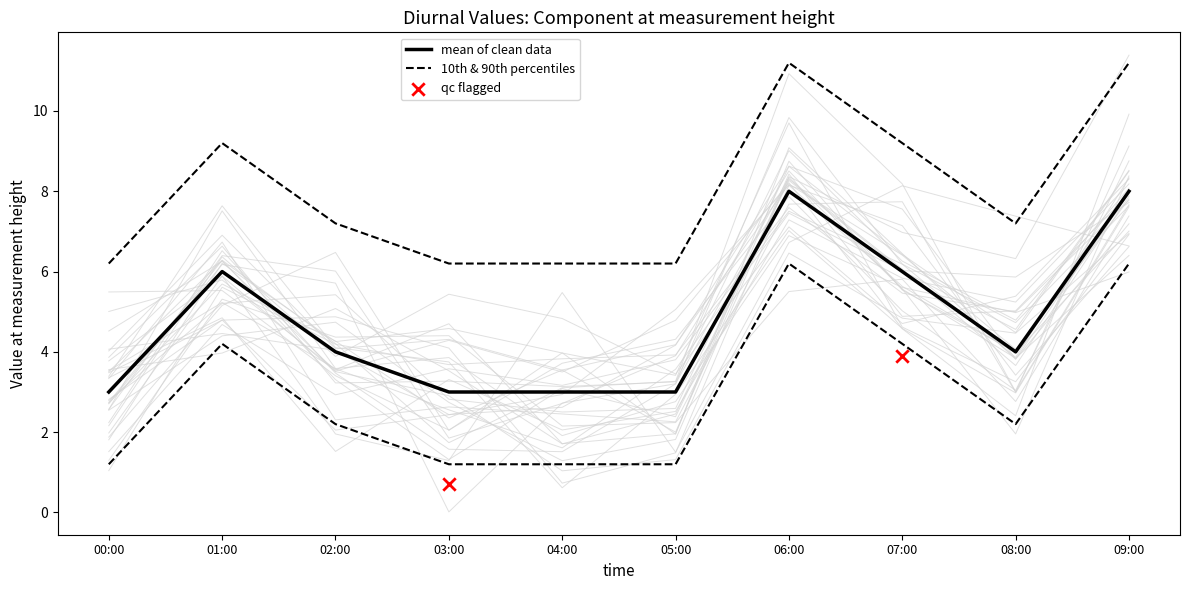

What is the change in value from 00:00 to 08:00?

+1